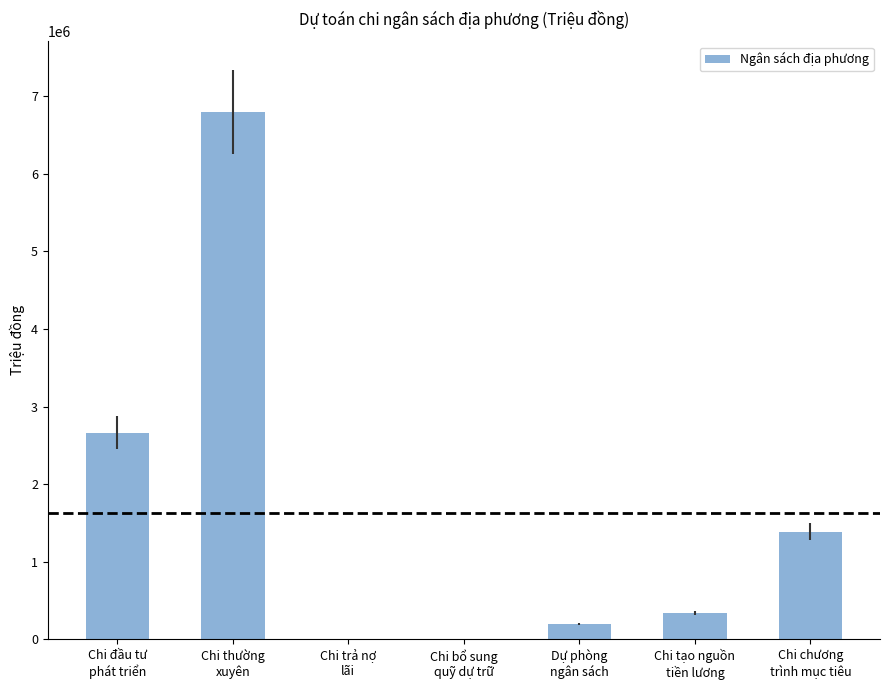

What is the greatest value displayed?

6793899